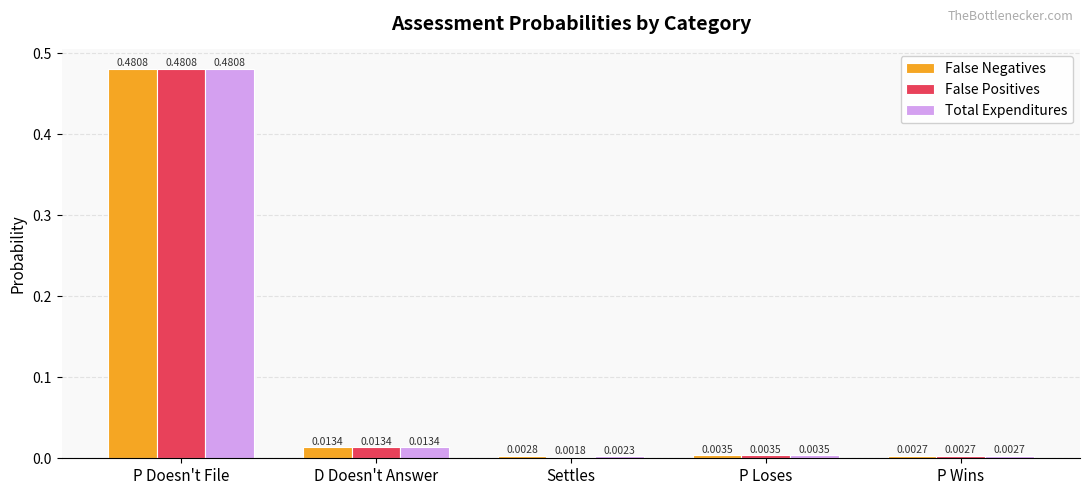

At which label does False Positives reach its peak?

P Doesn't File